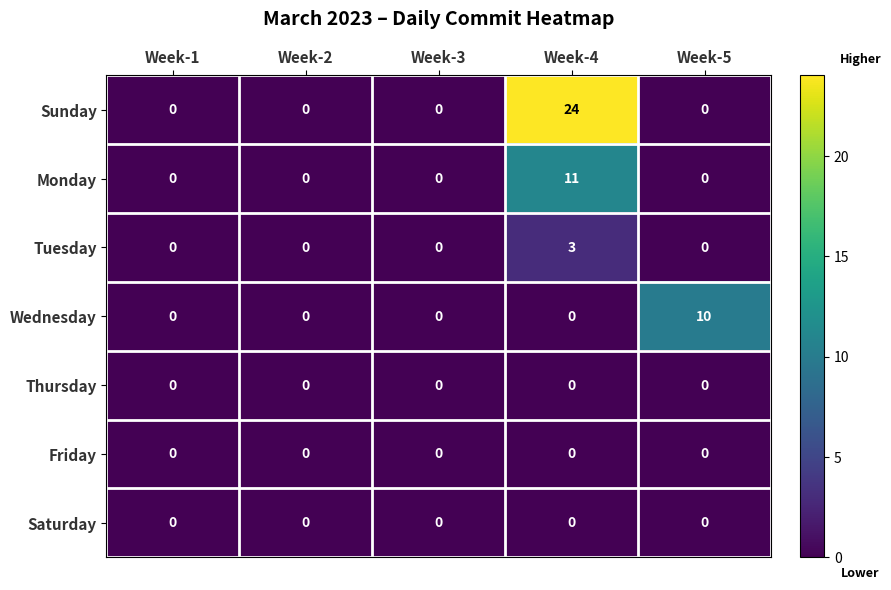

True or false: Sunday has a value of 14 at Week-2.

False